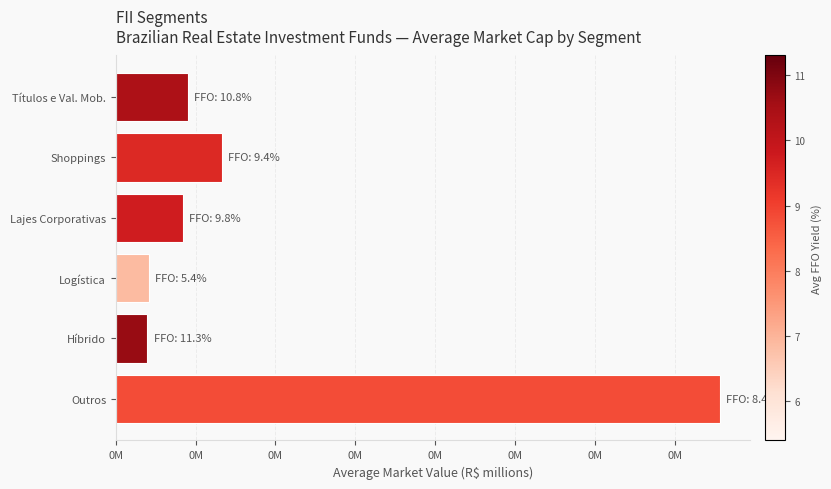

Where is the data nearest to the value 1990?

Shoppings